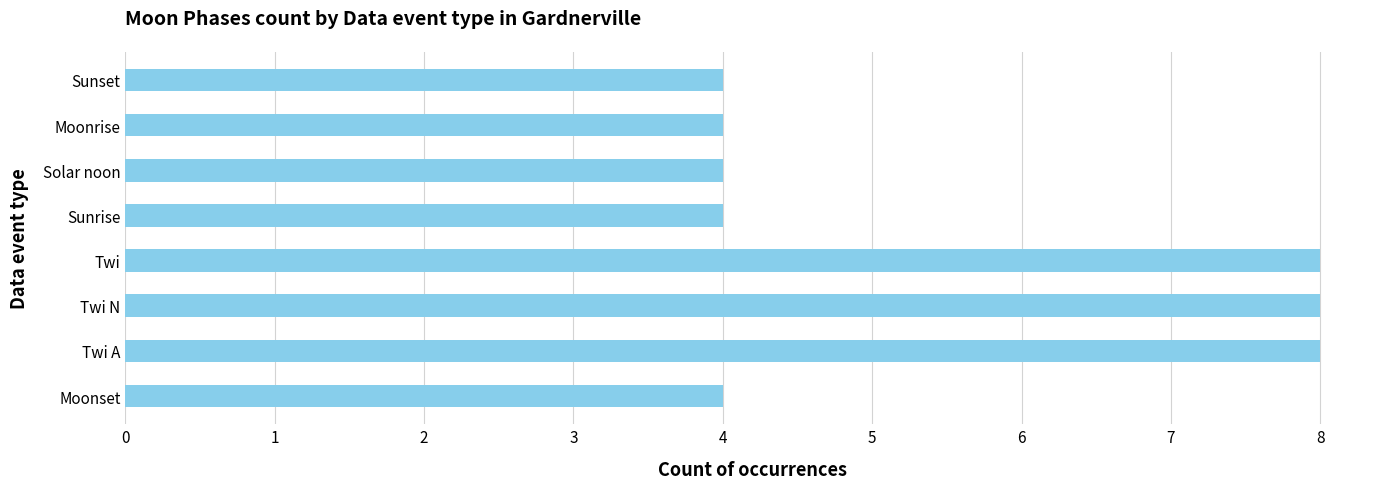

What is the difference between the maximum and minimum values?

4